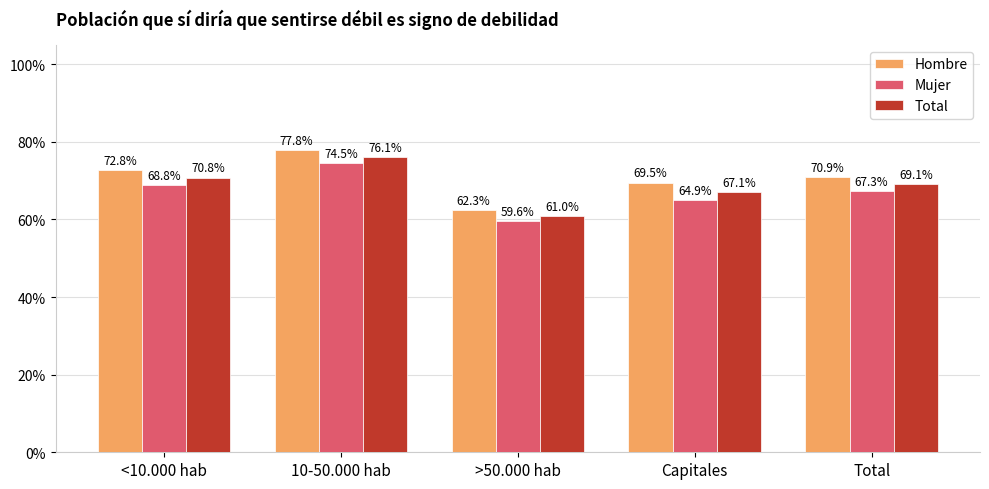

Rank the series at <10.000 hab from lowest to highest value.

Mujer, Total, Hombre